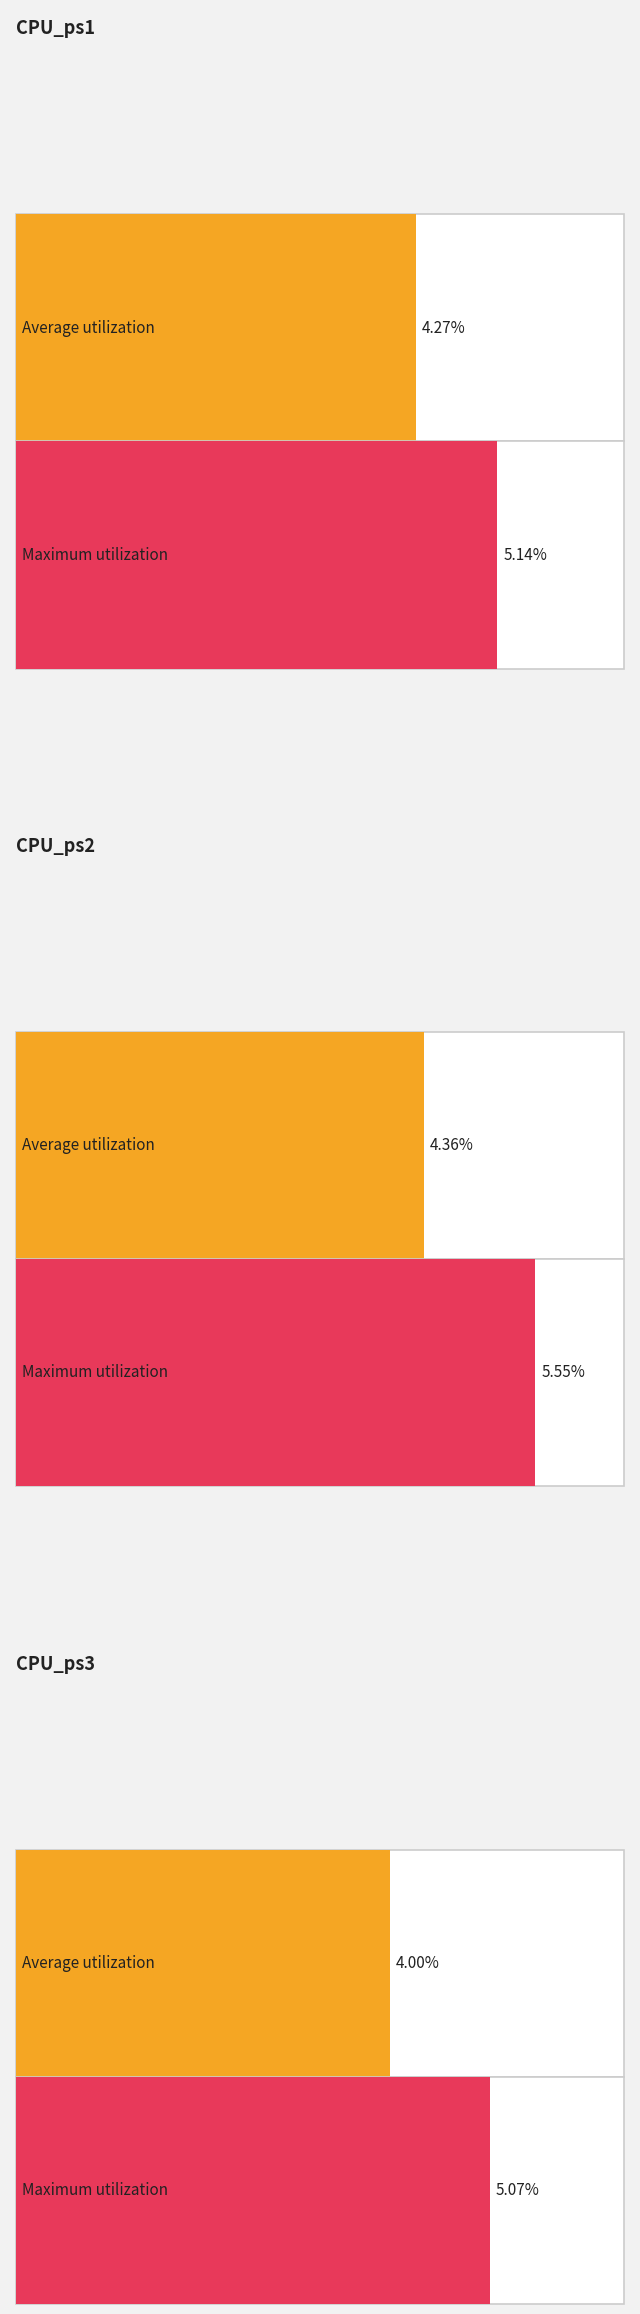

The value of AVG_MAX_UTYLIZATION_OF_CPU at 3 is 1.7. True or false?

False